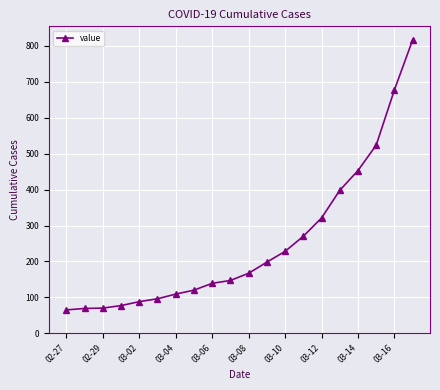

Does the chart display data point markers on the line(s)?

Yes